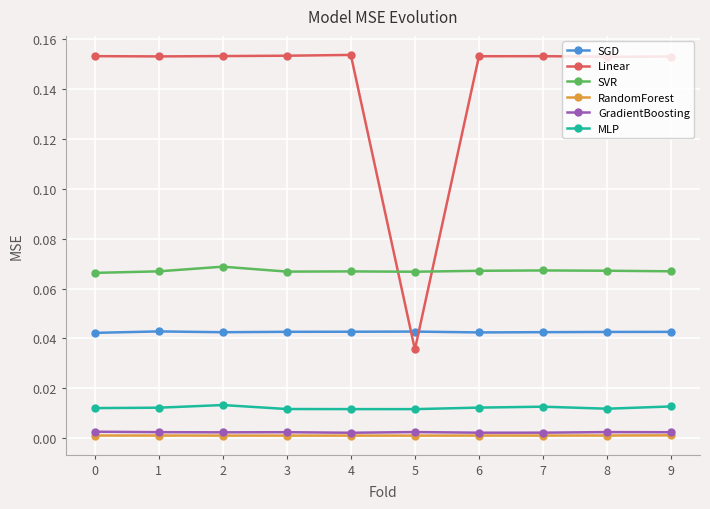

The value of SGD at 6 is 0.0. True or false?

True